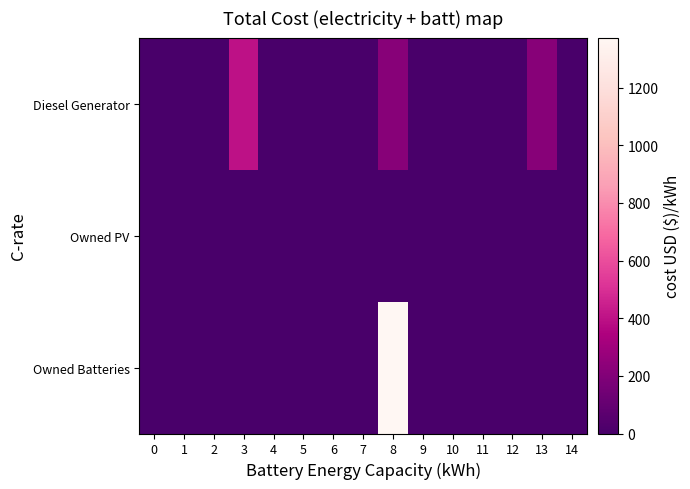

Between 12 and 14, which is larger?

12